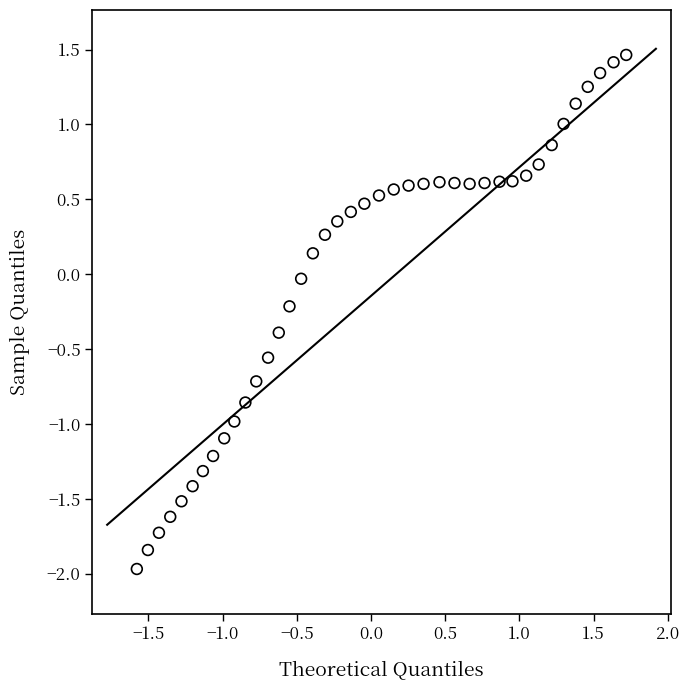

What is the range of X values (max minus min)?

3.3